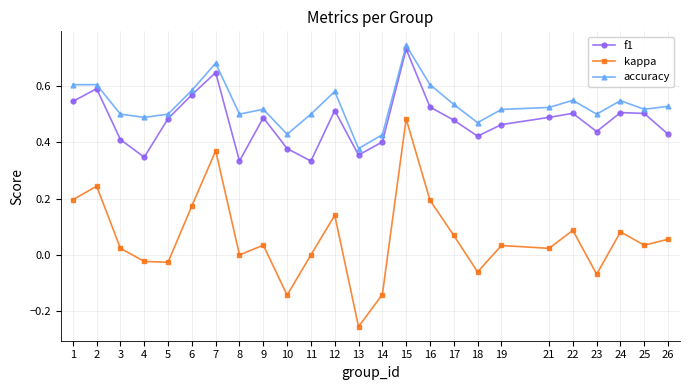

Is the value of kappa at 3 greater than the value of f1 at 26?

No